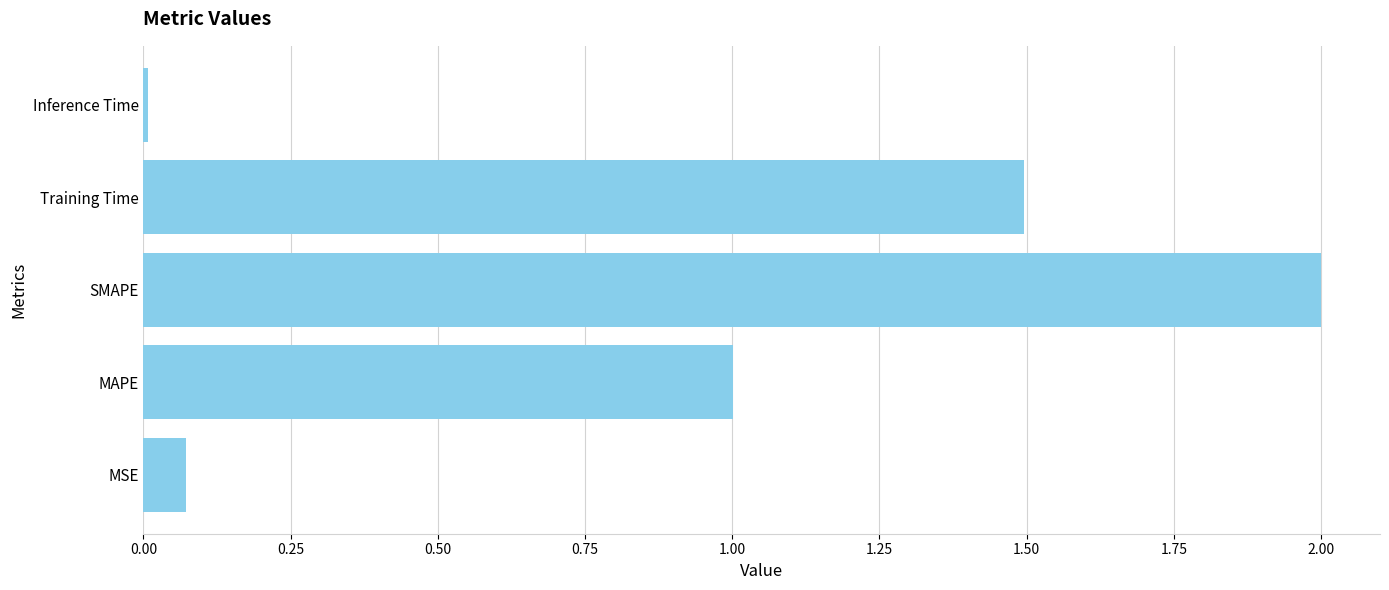

Rank the categories by value from highest to lowest.

SMAPE, Training Time, MAPE, MSE, Inference Time